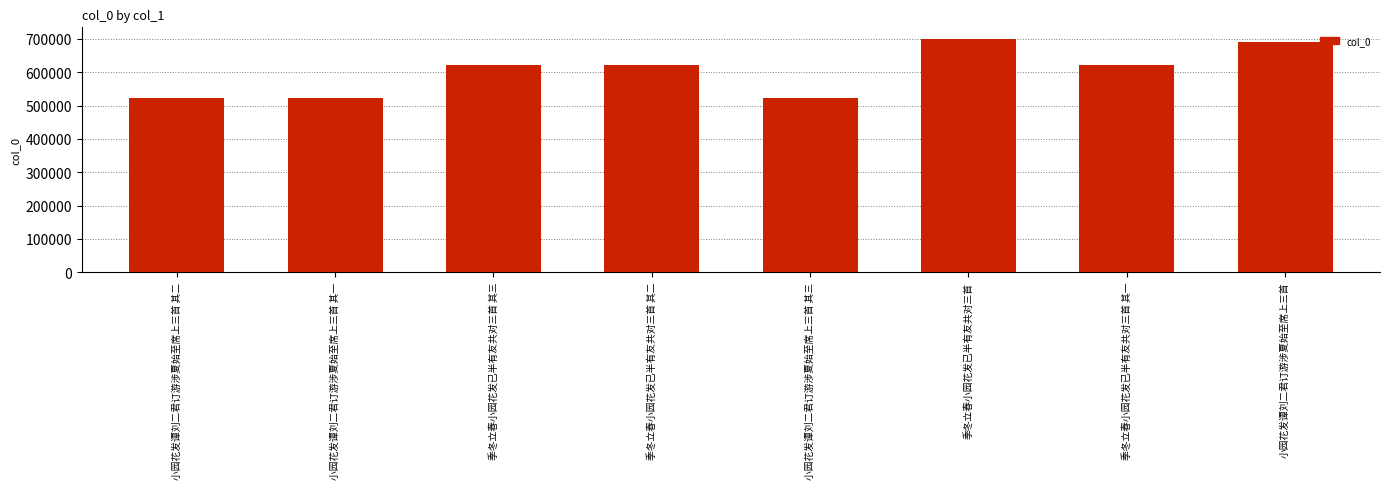

At which category does the chart reach its peak across all series?

季冬立春小园花发已半有友共对三首